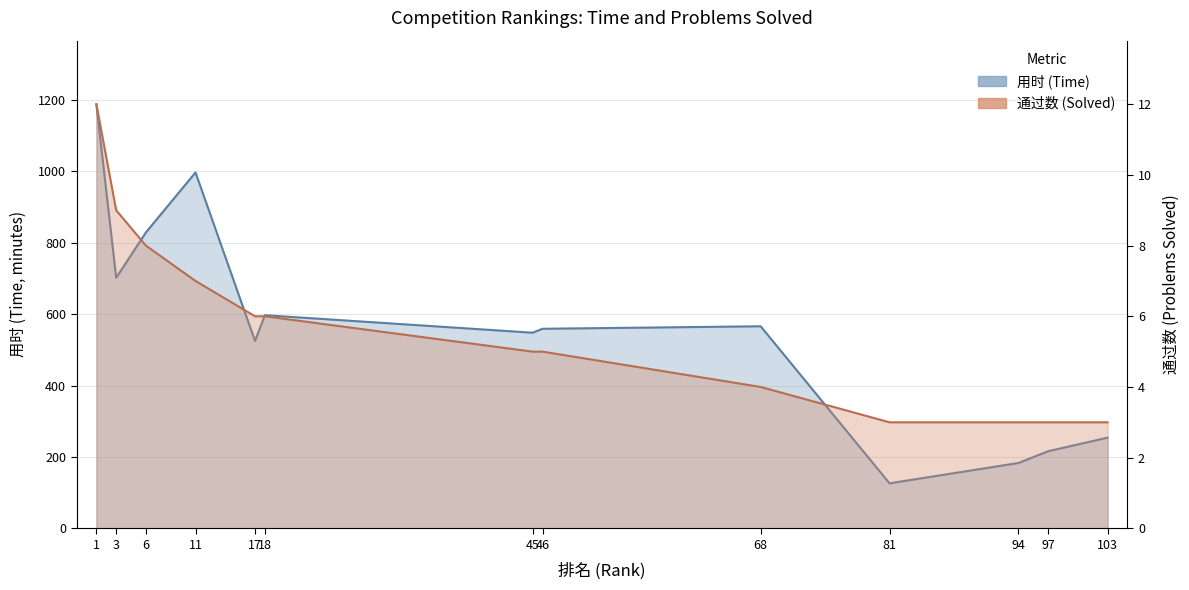

Which series has the largest total across all categories?

用时